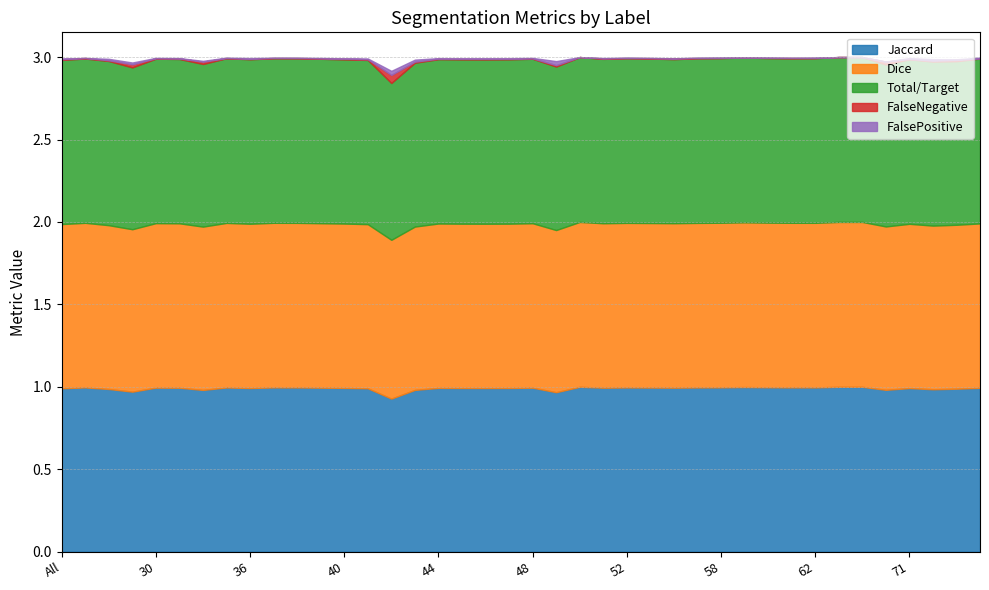

Which series has the widest spread of values?

Jaccard